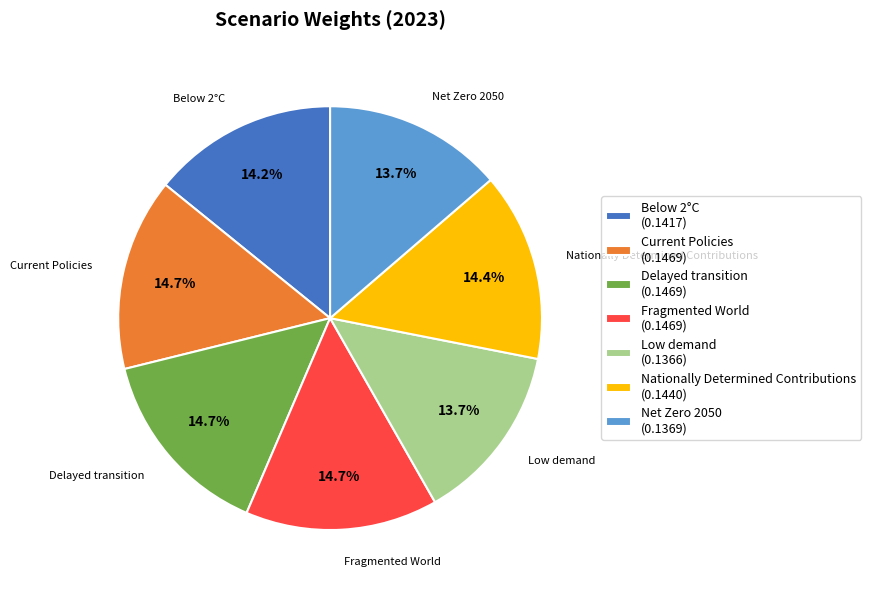

Does Net Zero 2050 account for over 50% of the chart?

No